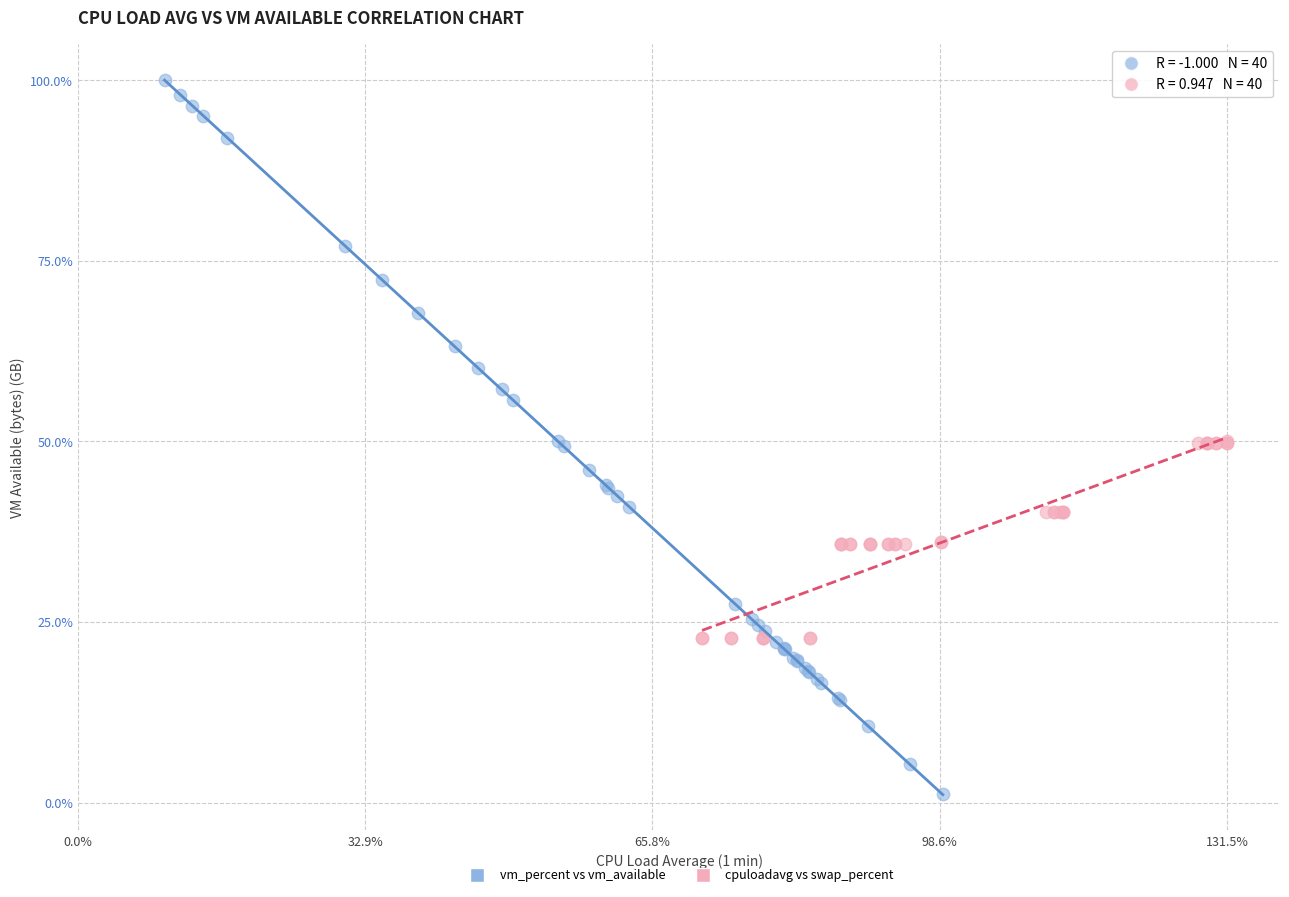

What are all the series names shown in the legend?

vm_percent vs vm_available, cpuloadavg vs swap_percent